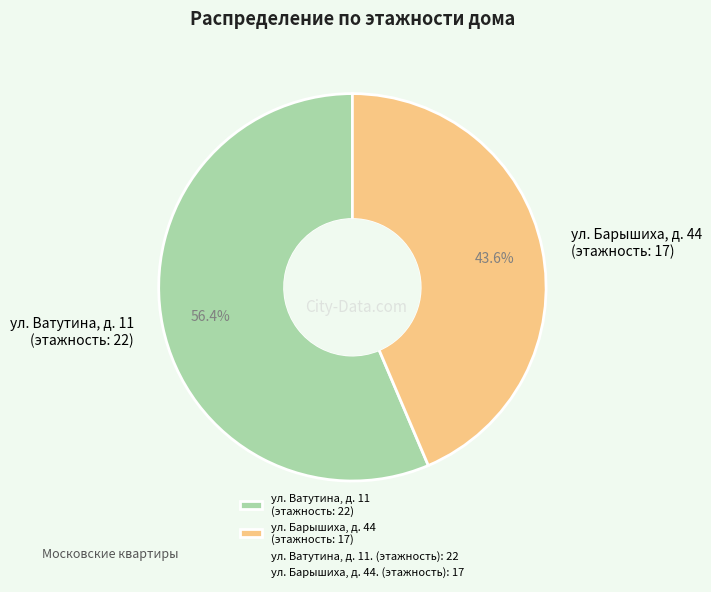

Count the number of slices in the pie.

2